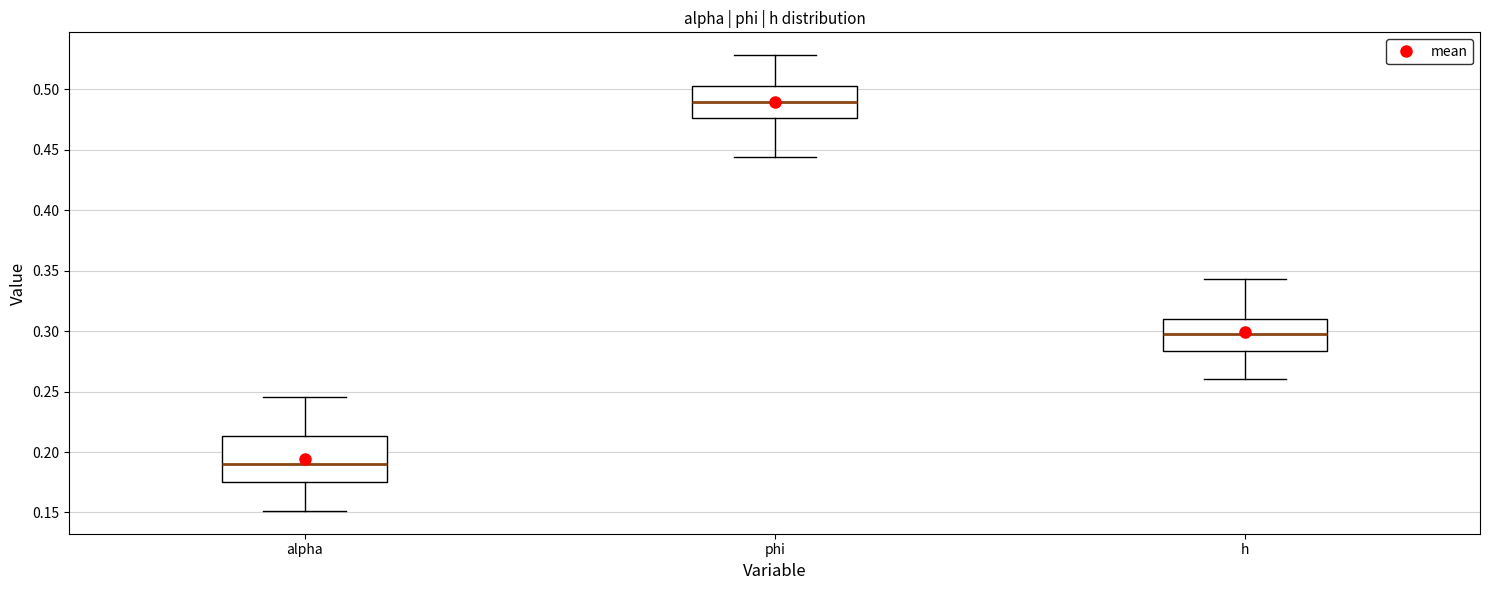

Reading left to right, read every box against the y-axis: the position of its median line, the range the box covers, and the ends of its whiskers. The values are not printed on the chart, so give them approximately, as read against the axis.

alpha: median 0.190, box 0.175 to 0.215, whiskers 0.150 to 0.245
phi: median 0.490, box 0.475 to 0.505, whiskers 0.445 to 0.530
h: median 0.300, box 0.285 to 0.310, whiskers 0.260 to 0.345